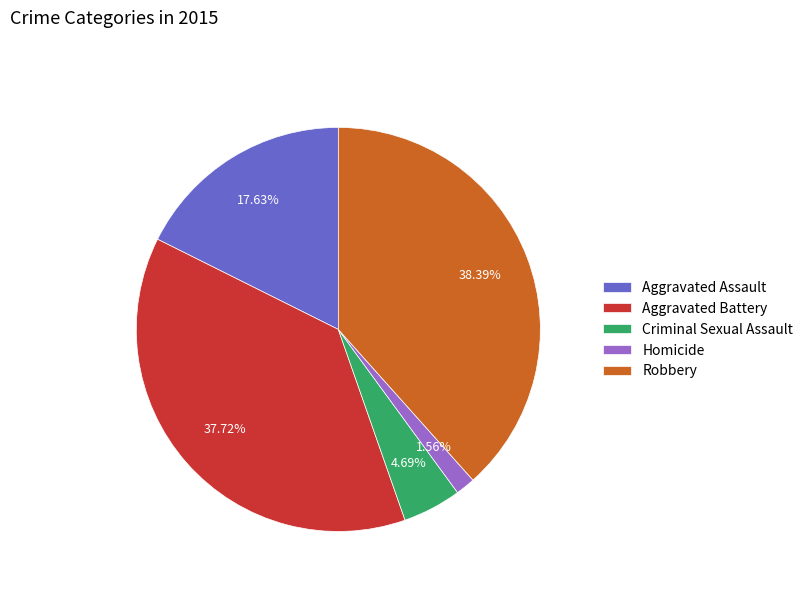

How many slices are in this pie chart?

5